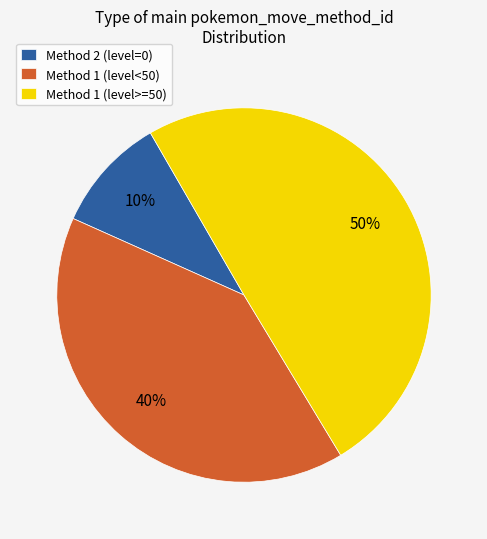

The Method 1 (level>=50) slice represents 55% of the pie. True or false?

False